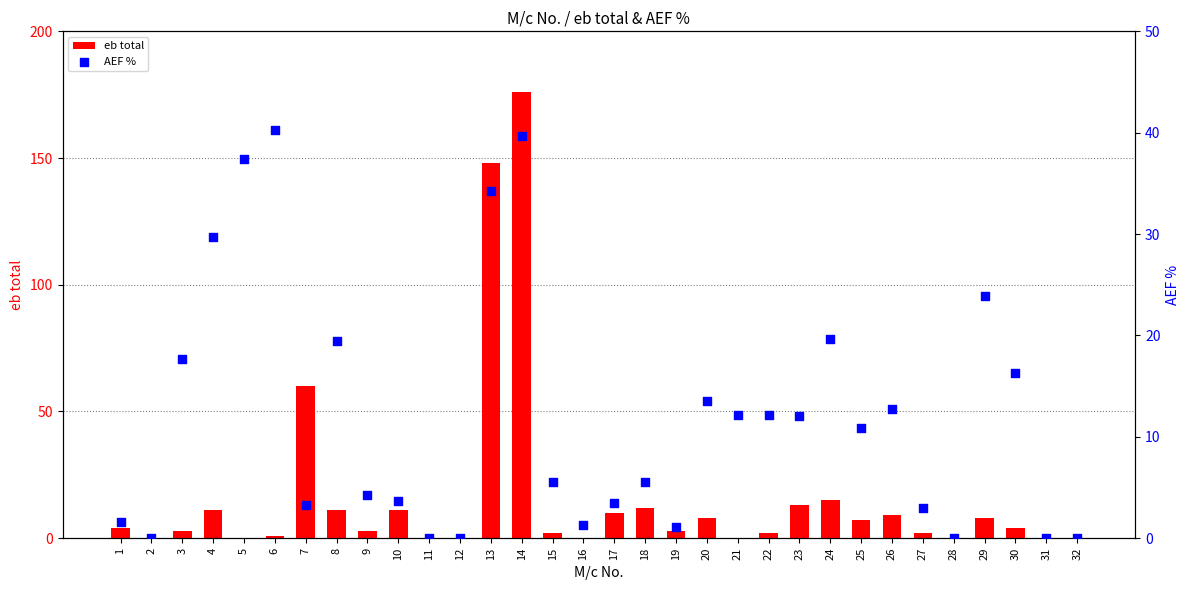

At how many categories does at least one series exceed 54?

3